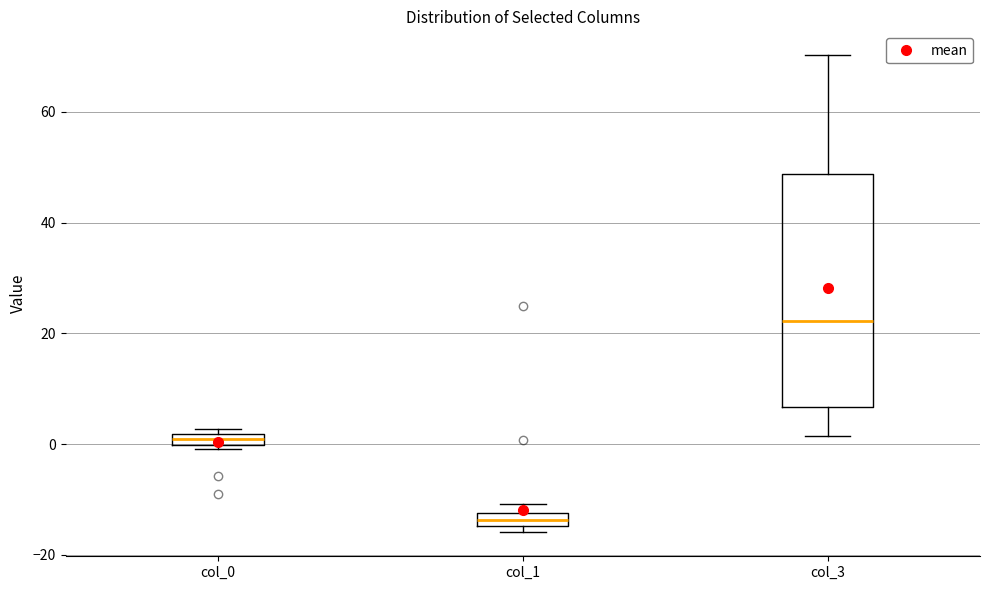

Which box's median line is the lowest?

col_1